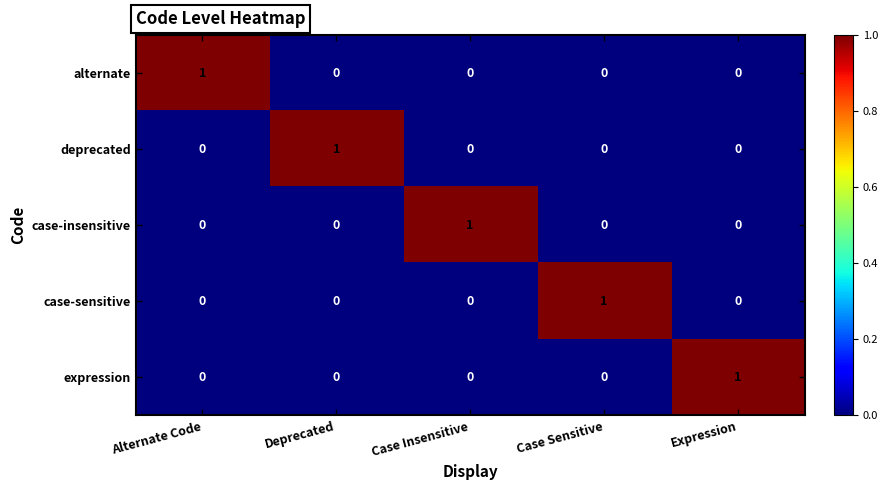

The value of expression at Deprecated is 0. True or false?

True